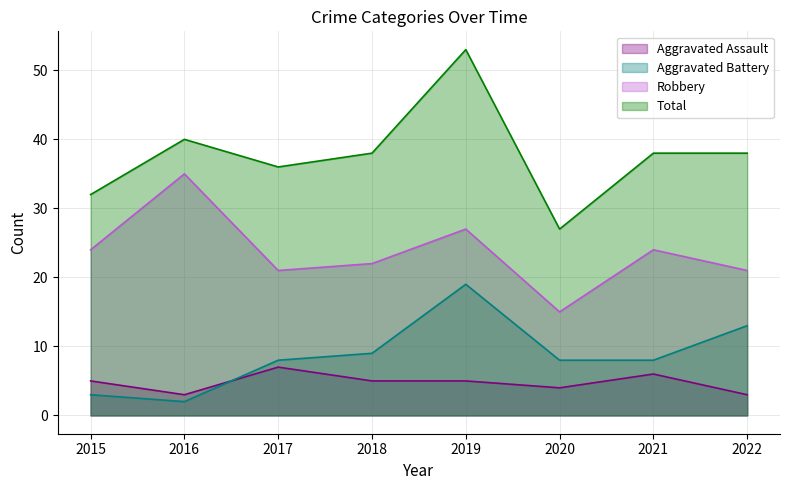

Where does the Aggravated Assault series first go above 5?

2017